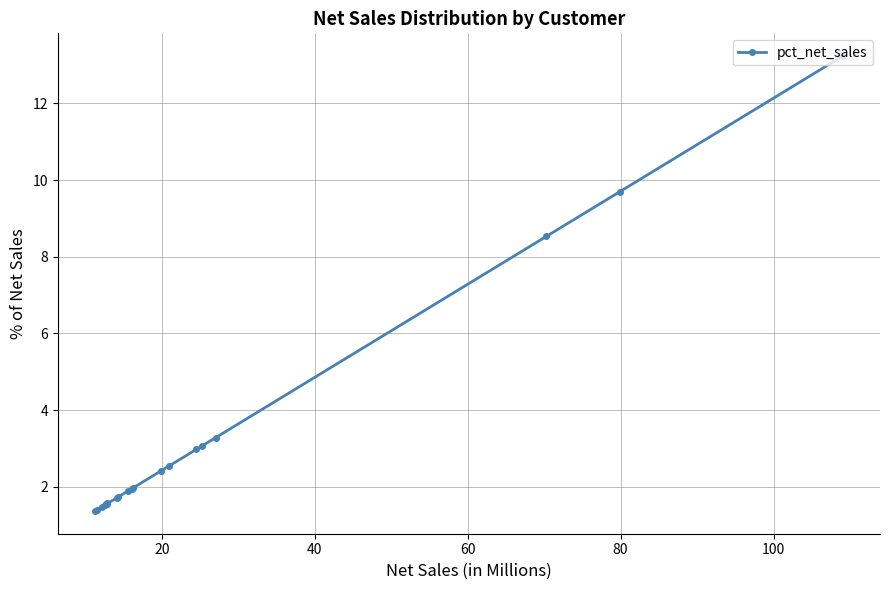

What is the average value?

3.3